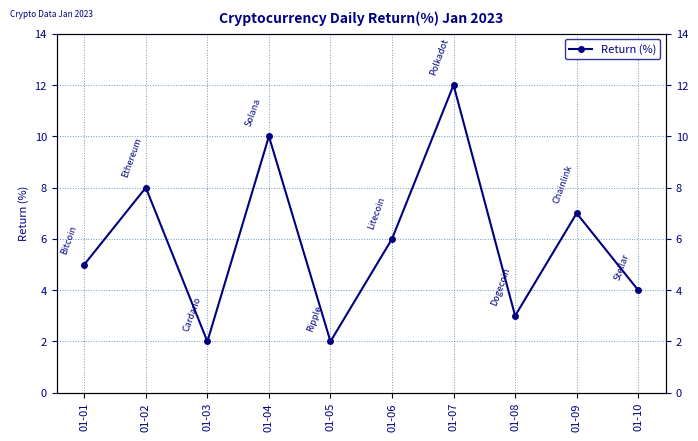

What is the difference between the maximum and minimum values?

10